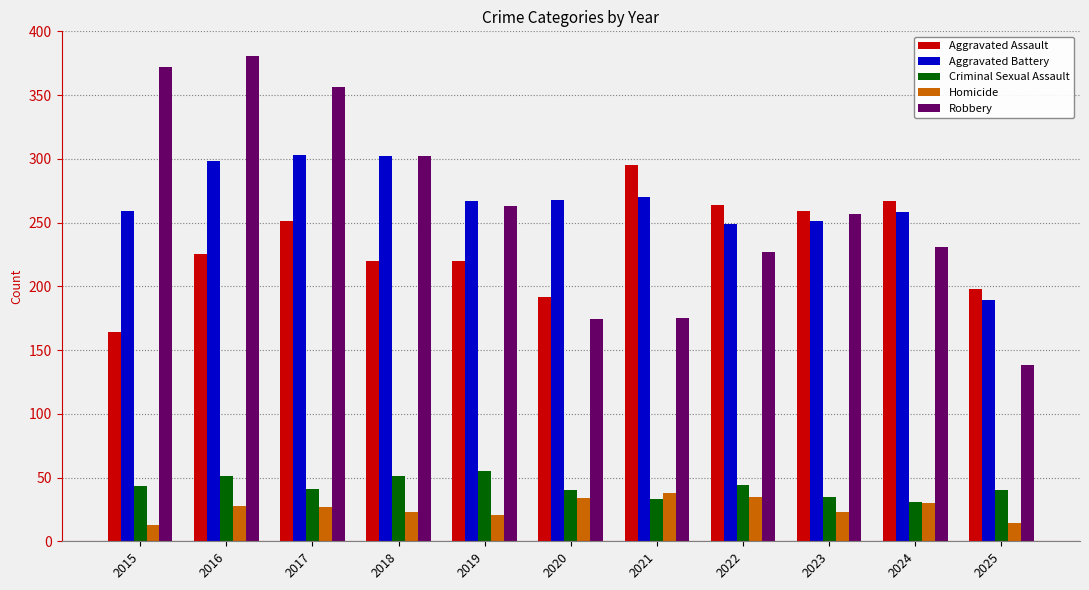

The value of Aggravated Assault at 2021 is 295. True or false?

True